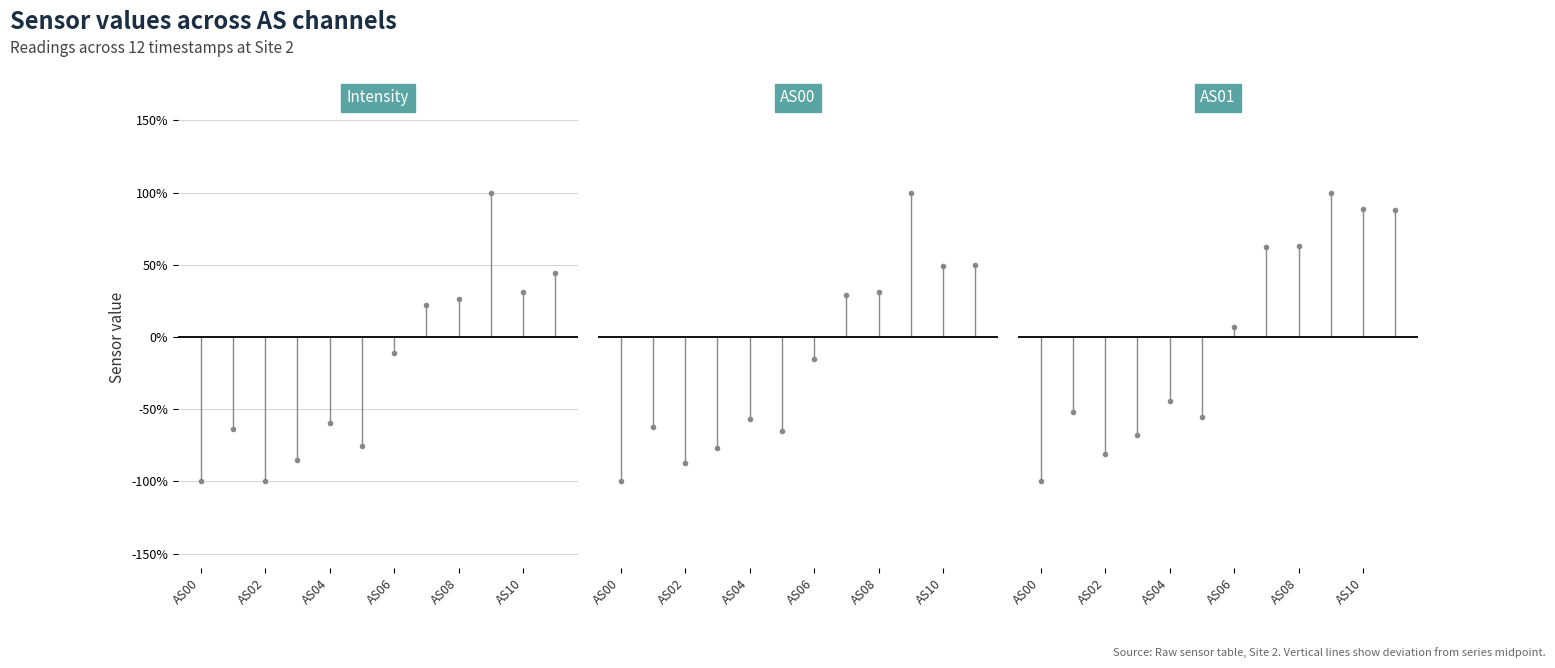

Is it true that AS00 equals -0.6 at AS02?

False